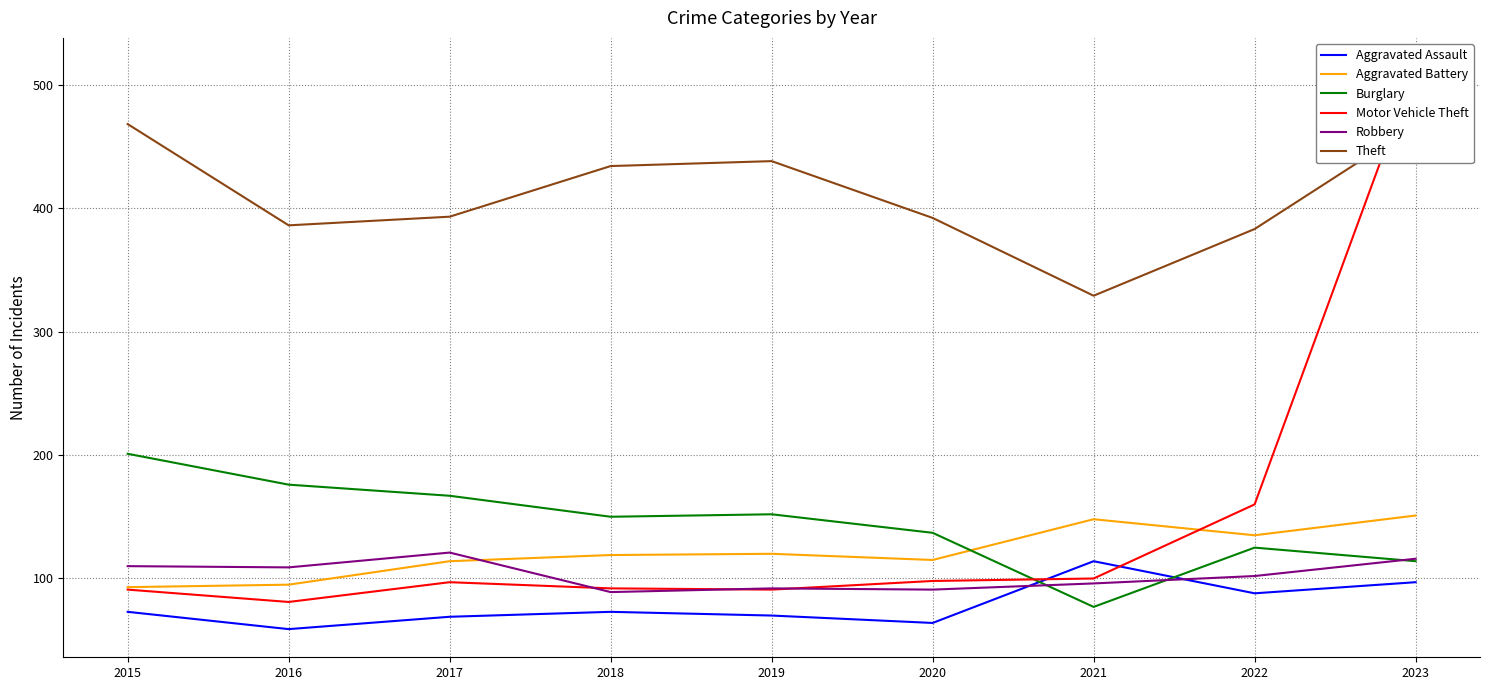

Rank the categories by Aggravated Battery value from lowest to highest.

2015, 2016, 2017, 2020, 2018, 2019, 2022, 2021, 2023